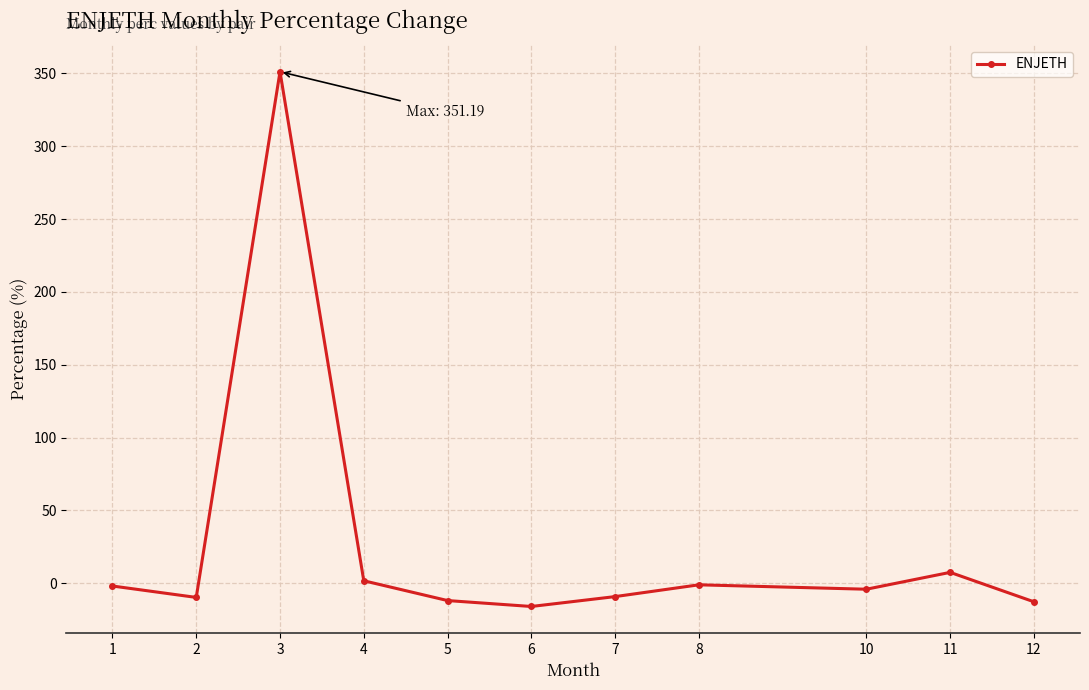

What is the minimum value shown in the chart?

-15.9